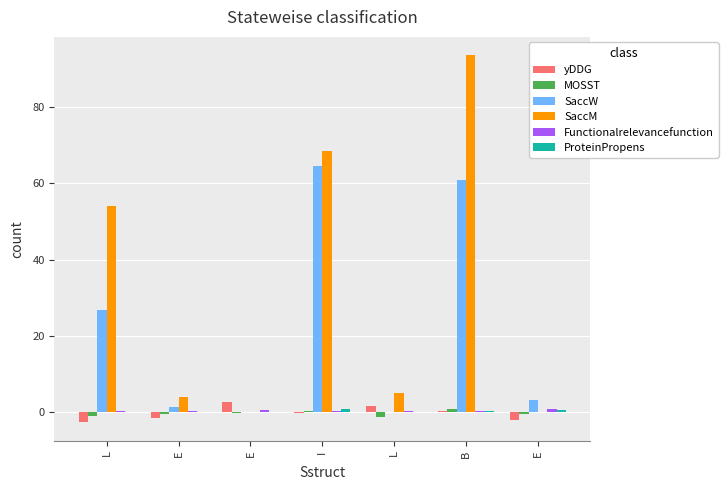

What is the label of the 3rd bar from the left?

E